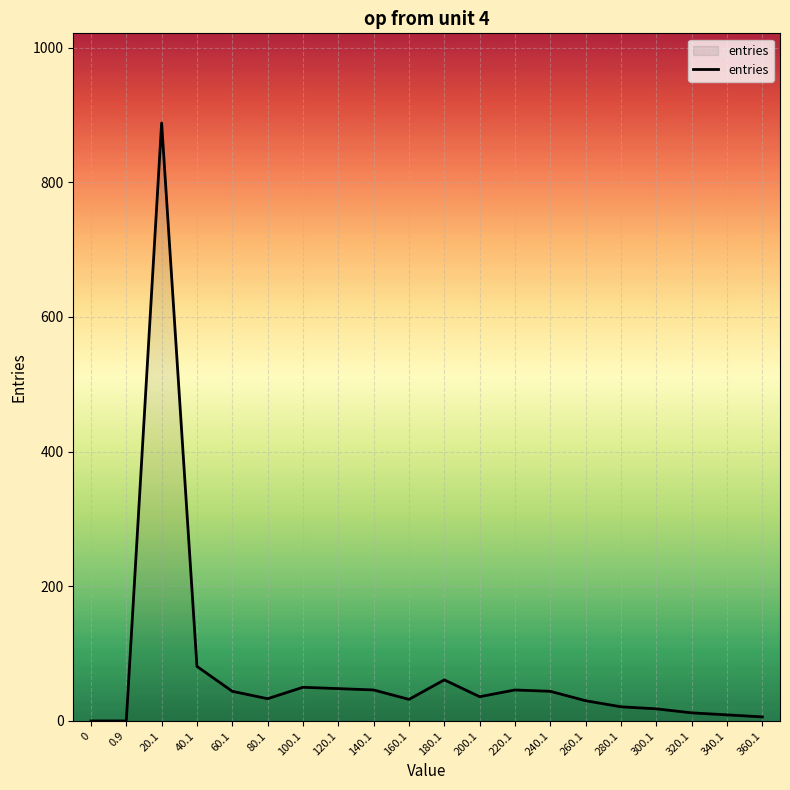

What is the difference between the maximum and minimum values?

888